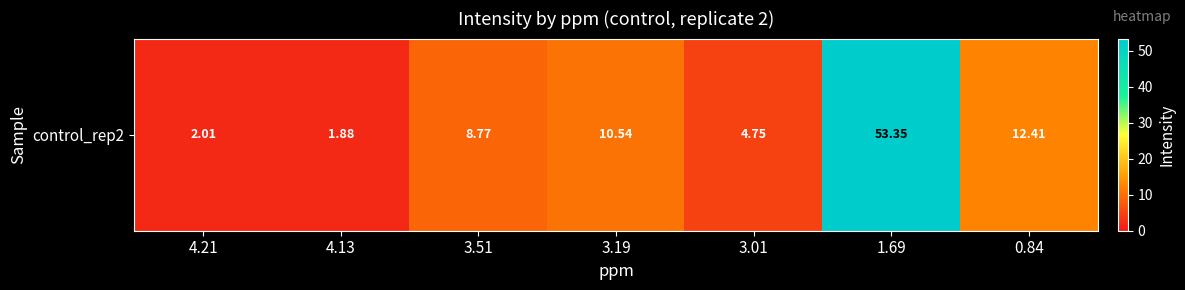

Which has a higher value, 0.84 or 4.21?

0.84